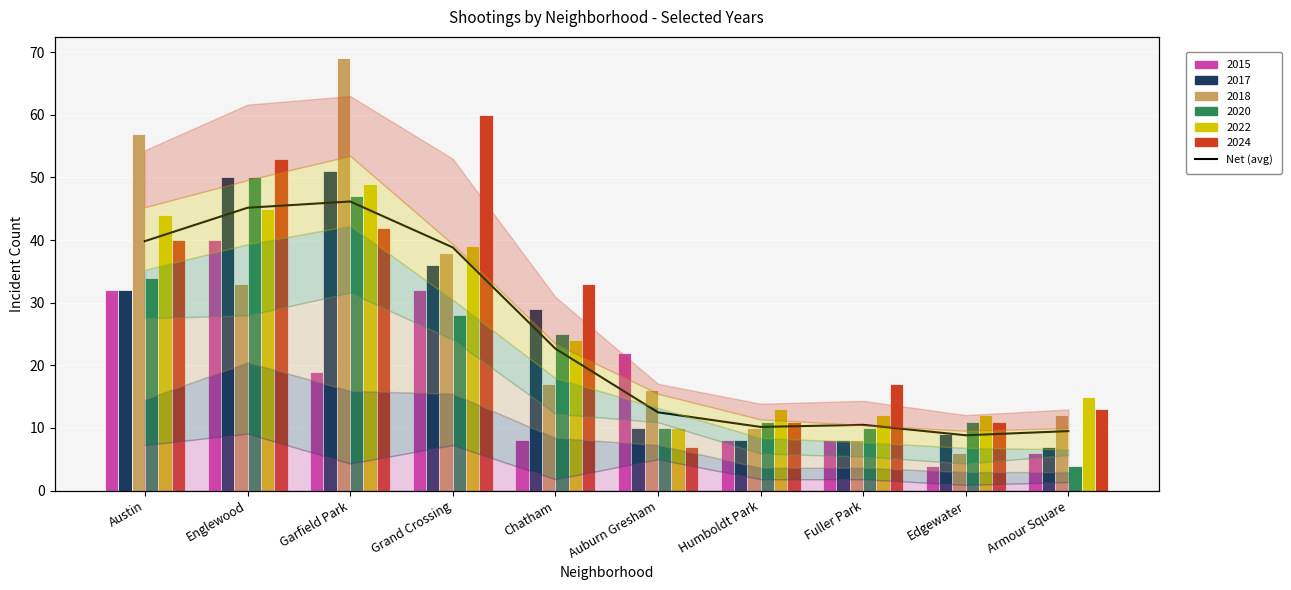

What is the sum of all values?

244.2